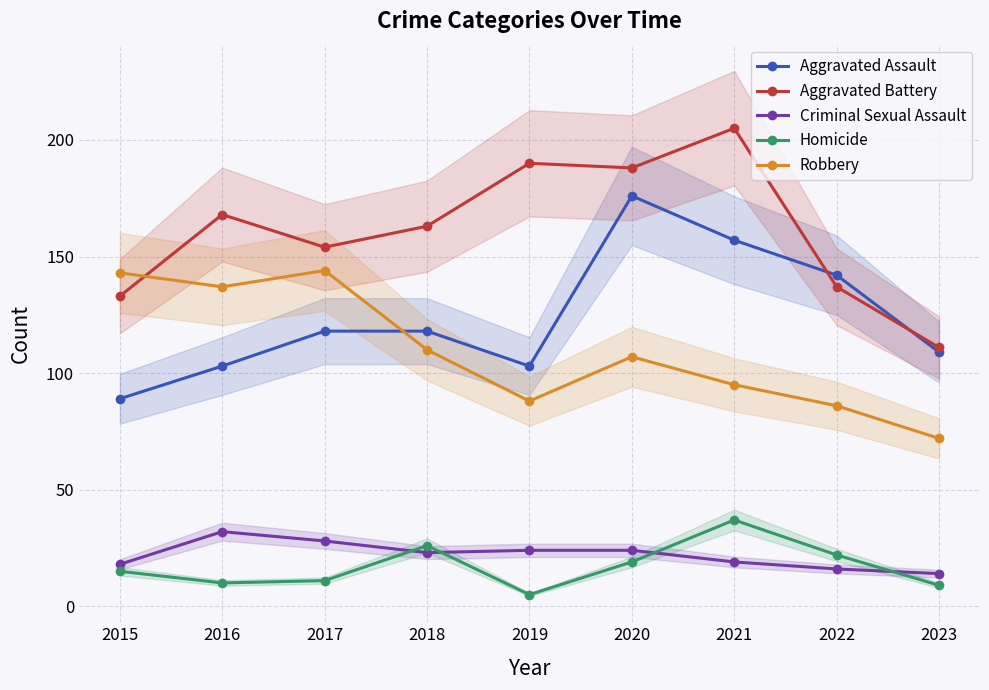

What is the highest value of the Homicide series?

37